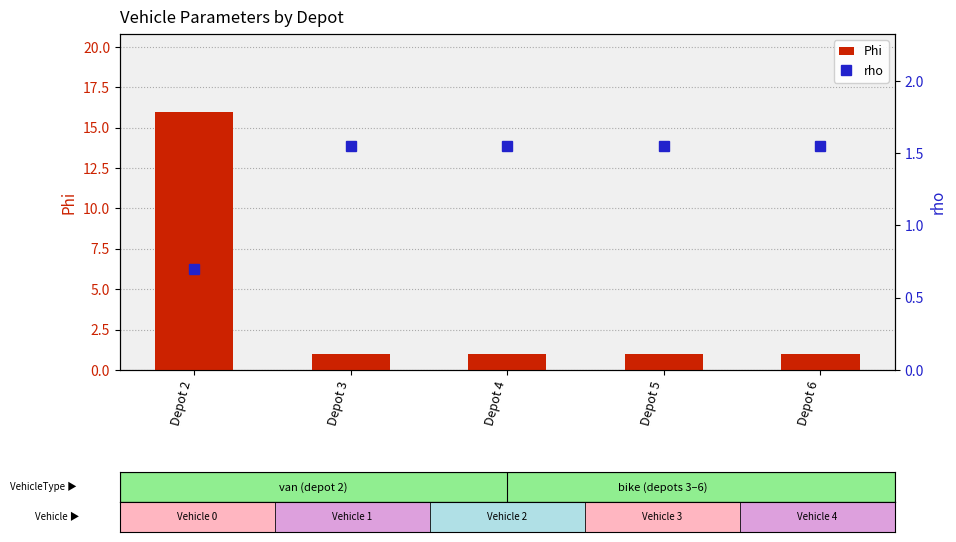

At how many categories does at least one series exceed 8?

1